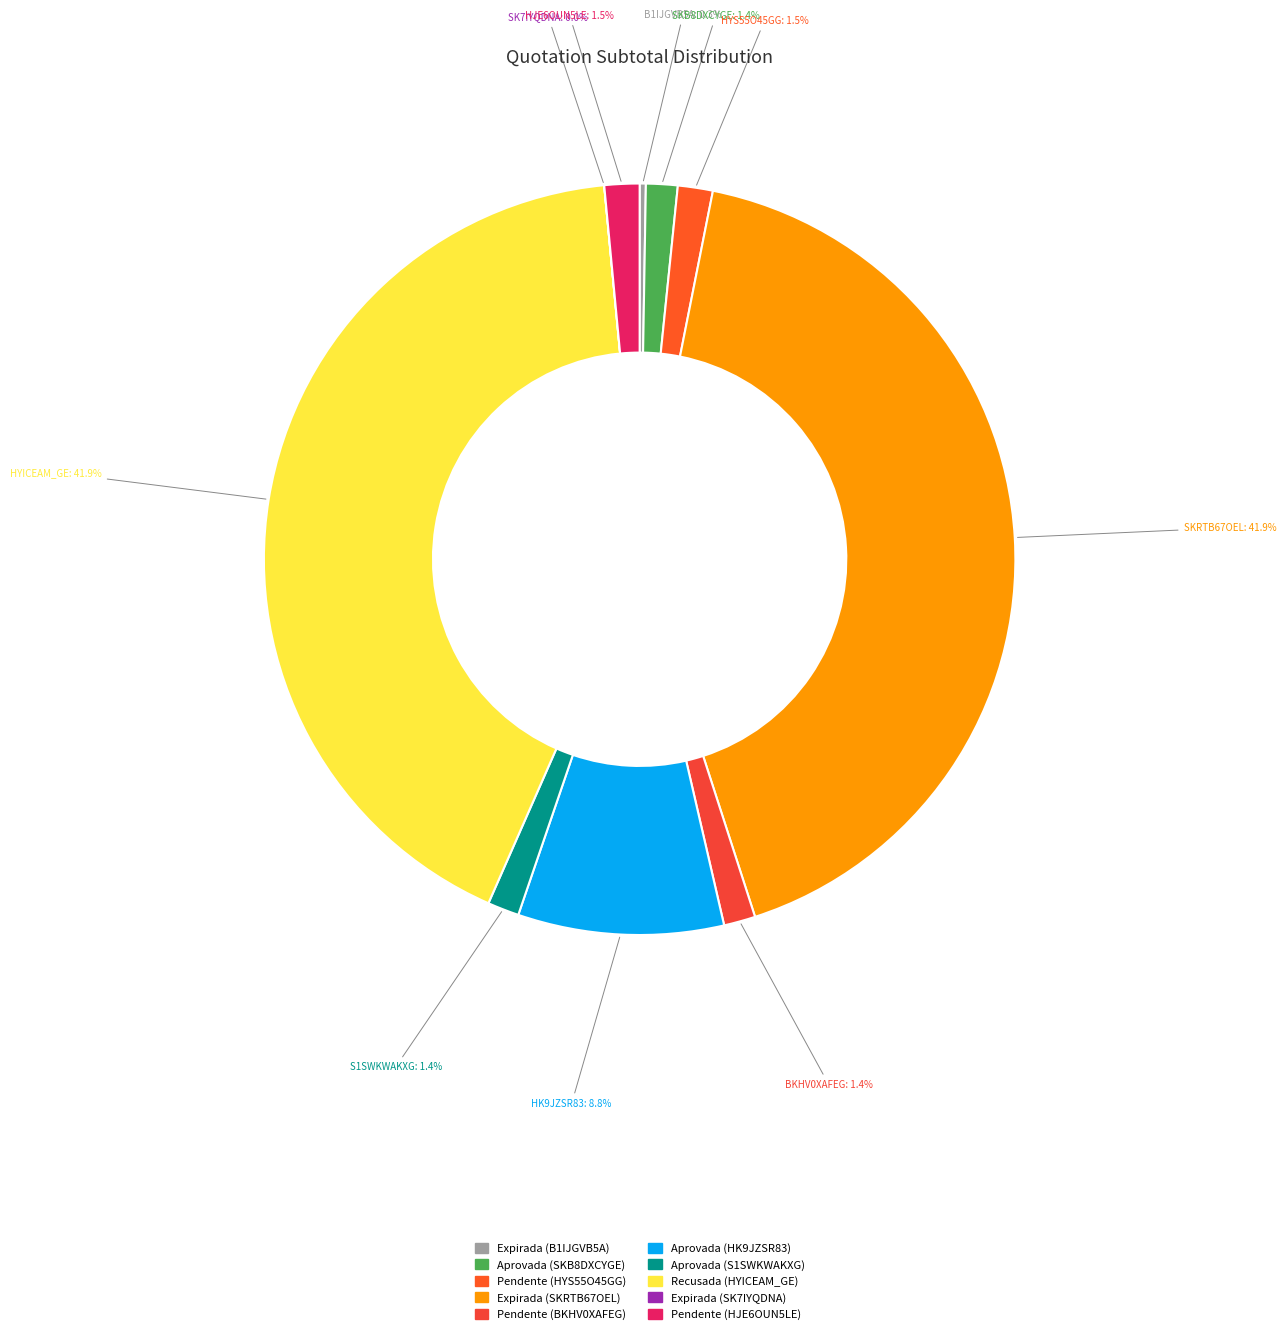

Is the sum of Pendente (BKHV0XAFEG) and Expirada (B1IJGVB5A) greater than half?

No